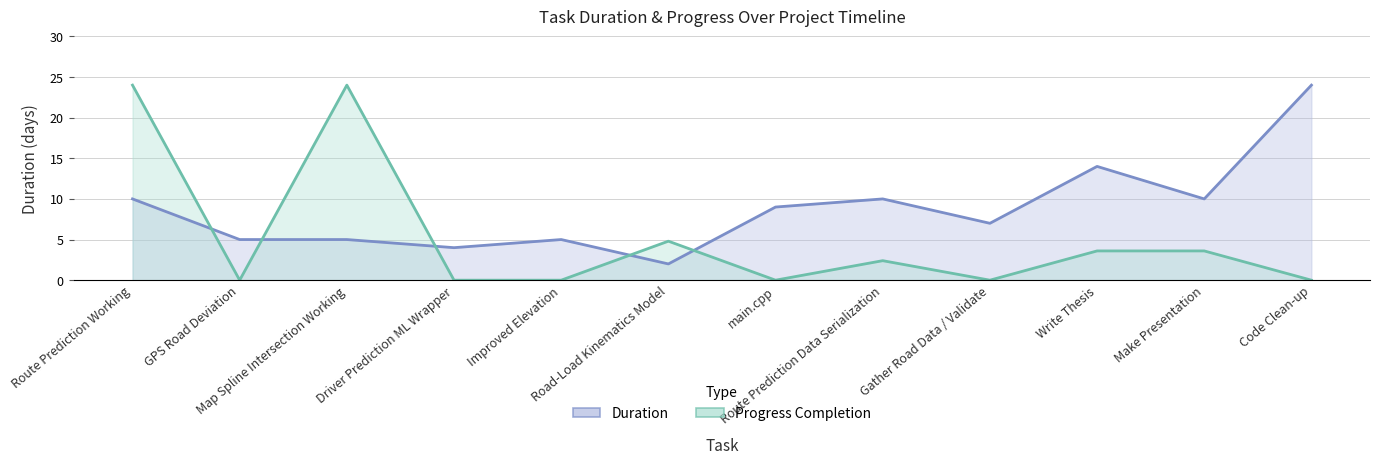

Rank the series at Improved Elevation from highest to lowest value.

Duration, Progress Completion